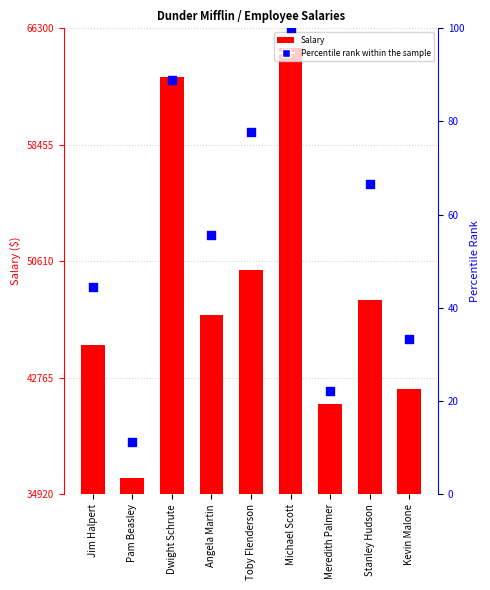

What is the total value across all series at Toby Flenderson?

50077.8